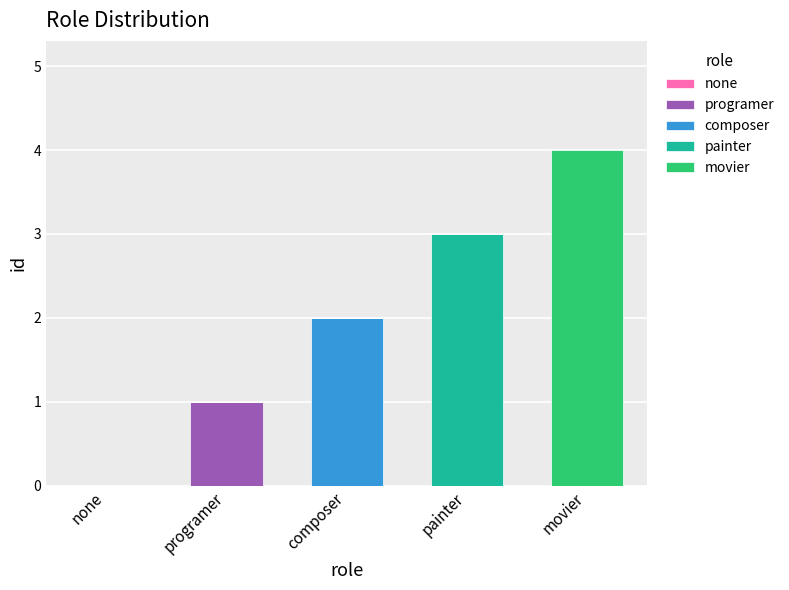

Which category has the highest value in the programer series?

programer